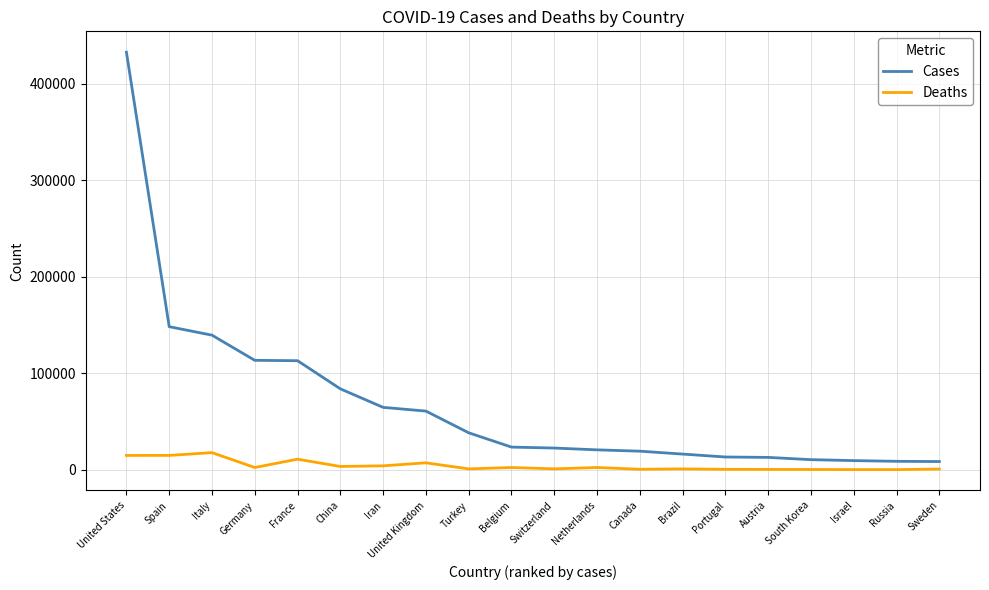

What is the lowest value of the Deaths series?

63